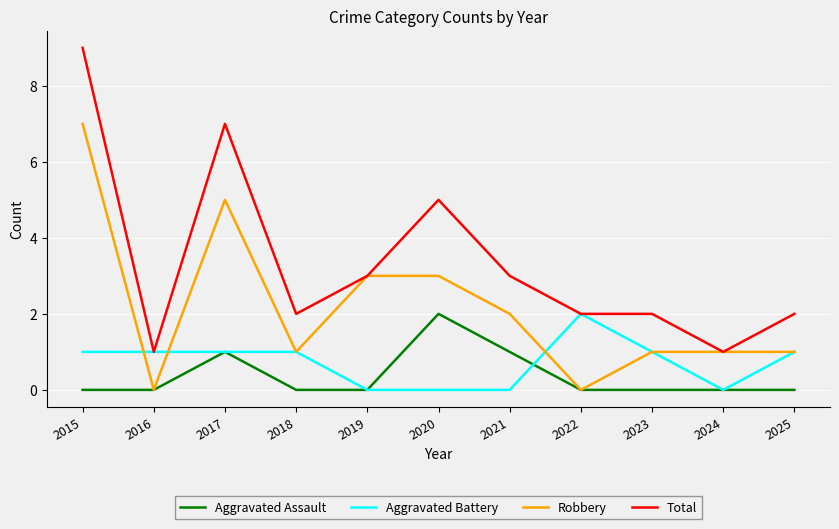

At which category is the sum across all series the highest?

2015